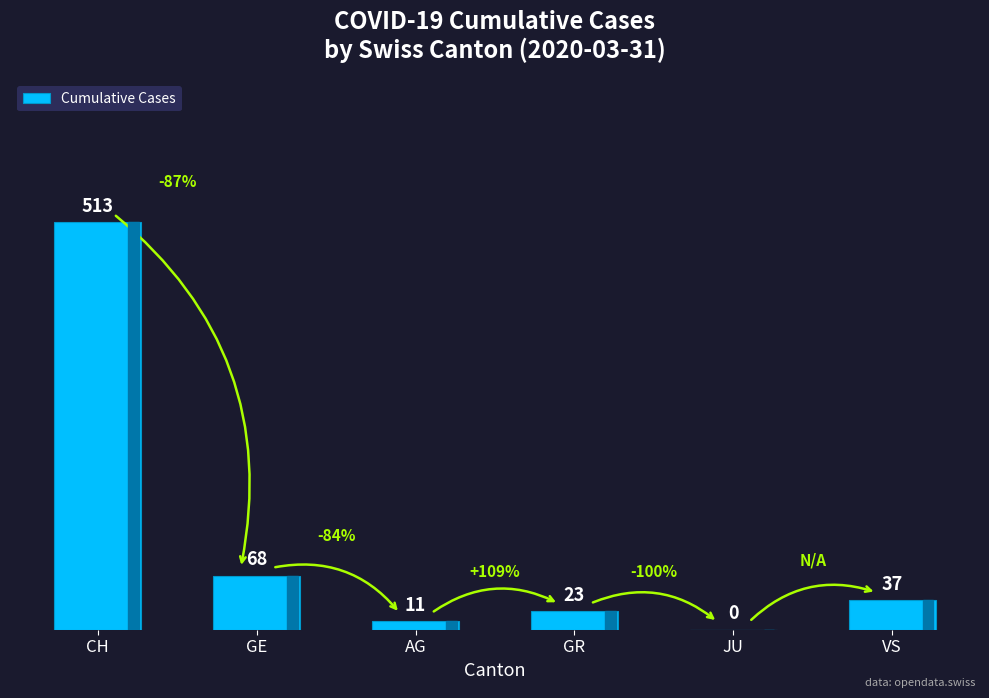

The value at GR is 23. True or false?

True